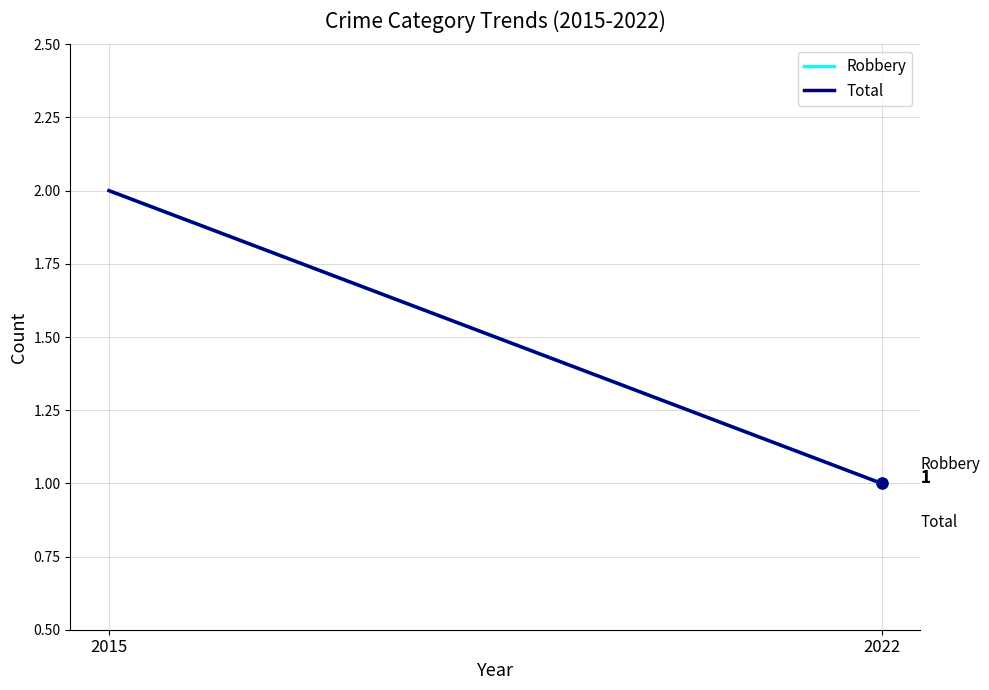

At which label does Robbery reach its minimum?

2022